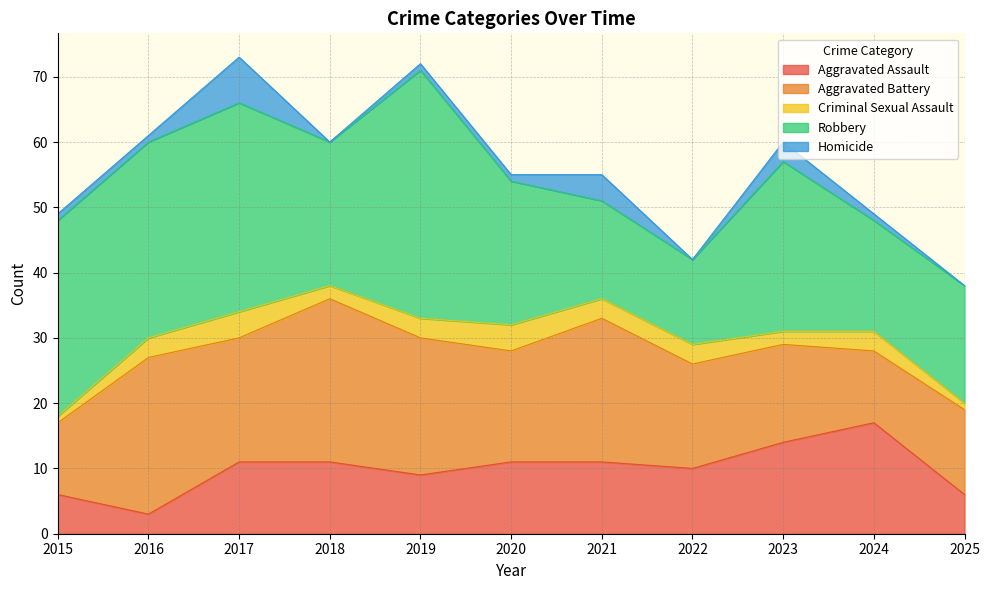

In Criminal Sexual Assault, how many points are lower than both neighbors (excluding endpoints)?

2